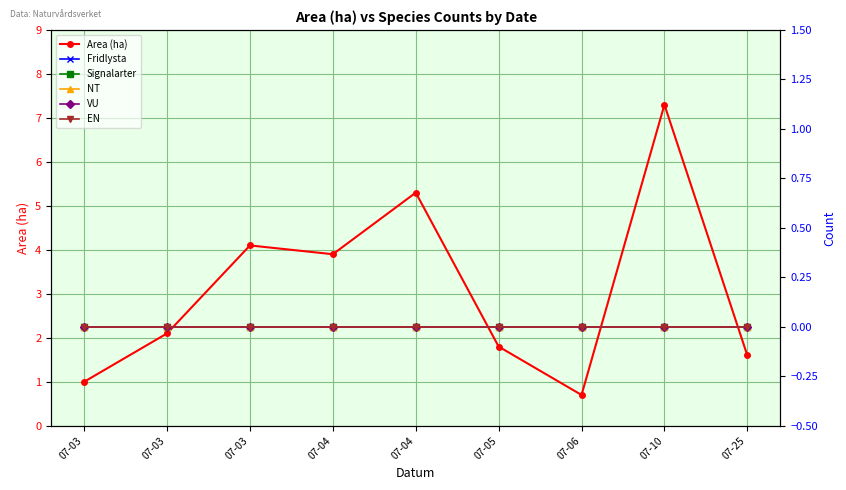

Reading left to right, what are all the values shown in this chart?

Area (ha): 07-03=1.0	07-03=2.1	07-03=4.1	07-04=3.9	07-04=5.3	07-05=1.8	07-06=0.7	07-10=7.3	07-25=1.6
Fridlysta: 07-03=0.0	07-03=0.0	07-03=0.0	07-04=0.0	07-04=0.0	07-05=0.0	07-06=0.0	07-10=0.0	07-25=0.0
Signalarter: 07-03=0.0	07-03=0.0	07-03=0.0	07-04=0.0	07-04=0.0	07-05=0.0	07-06=0.0	07-10=0.0	07-25=0.0
NT: 07-03=0.0	07-03=0.0	07-03=0.0	07-04=0.0	07-04=0.0	07-05=0.0	07-06=0.0	07-10=0.0	07-25=0.0
VU: 07-03=0.0	07-03=0.0	07-03=0.0	07-04=0.0	07-04=0.0	07-05=0.0	07-06=0.0	07-10=0.0	07-25=0.0
EN: 07-03=0.0	07-03=0.0	07-03=0.0	07-04=0.0	07-04=0.0	07-05=0.0	07-06=0.0	07-10=0.0	07-25=0.0